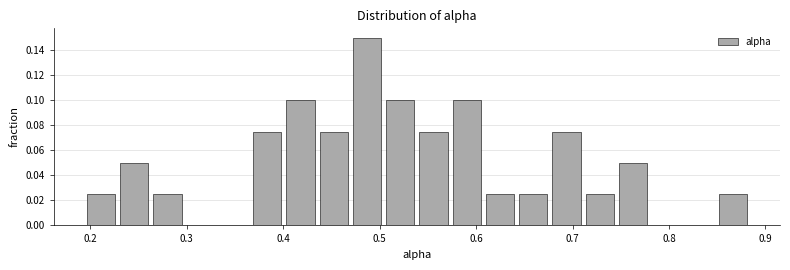

Read against the x-axis, roughly where is the centre of the tallest bar?

0.49